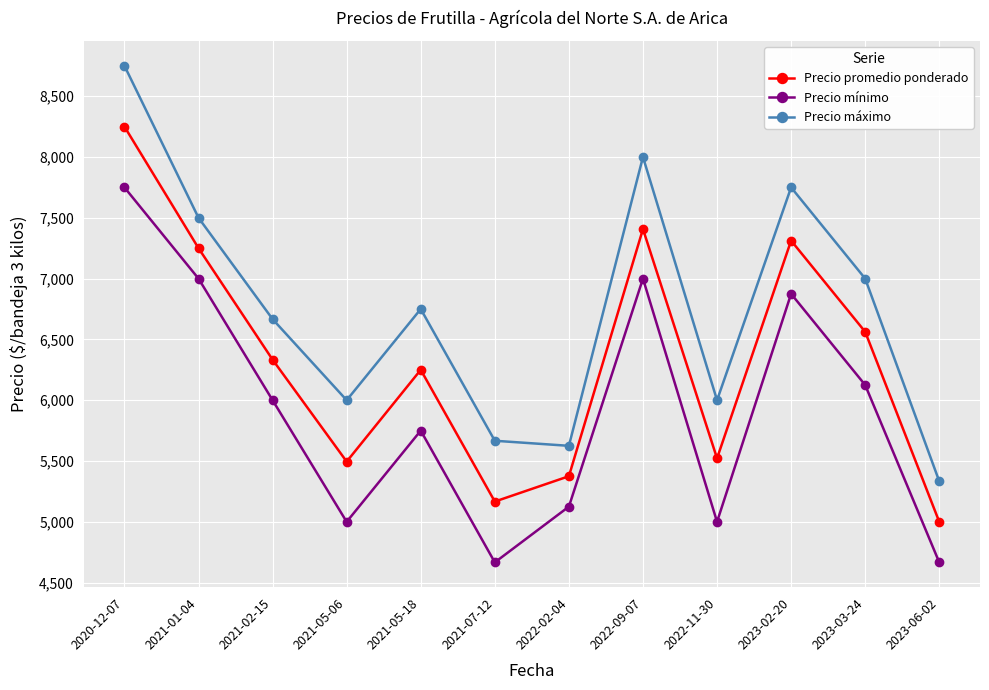

What is the value of the Precio promedio ponderado point at the 10th from the left?

7312.5